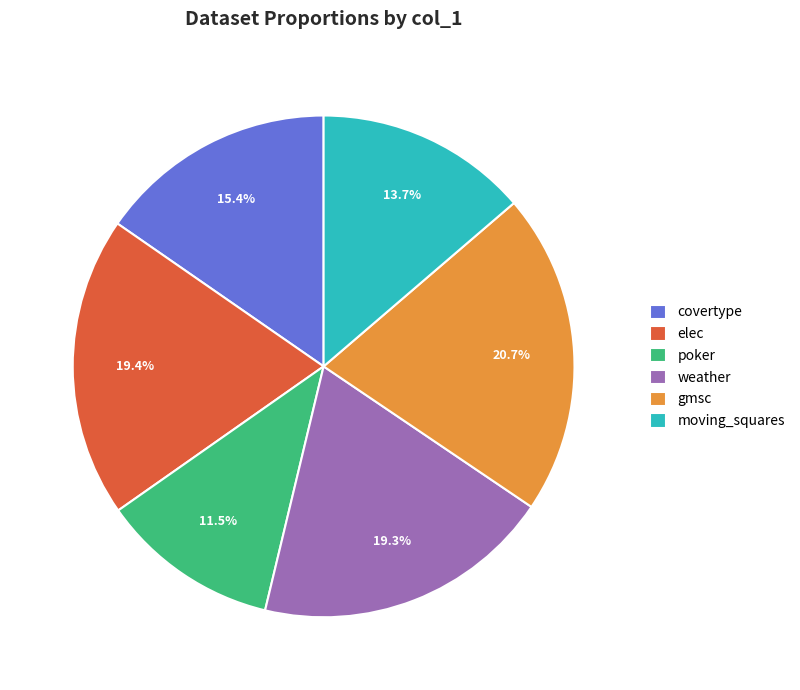

True or false: gmsc accounts for 32% of the total.

False